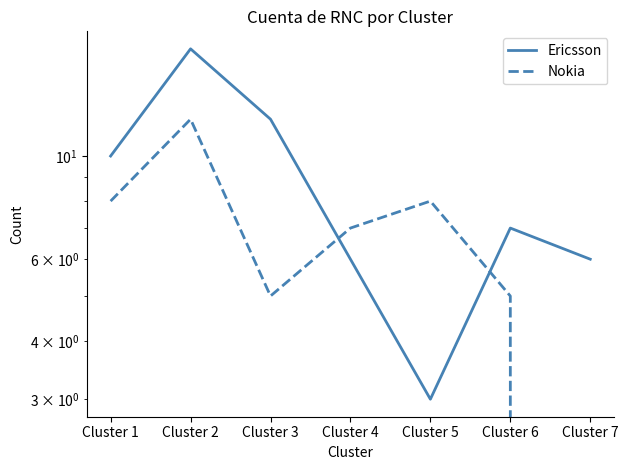

How many times do Ericsson and Nokia cross each other?

2